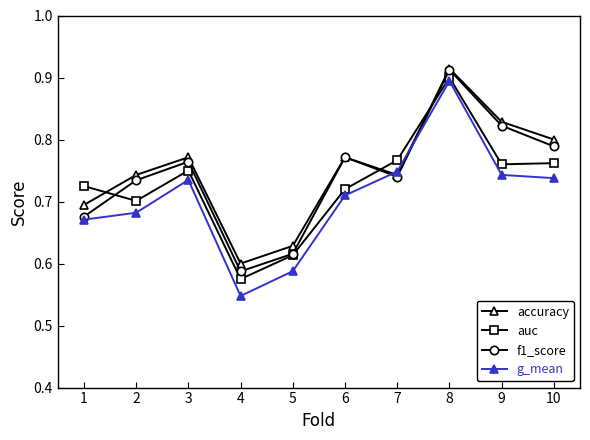

Rank the categories by f1_score value from lowest to highest.

4, 5, 1, 2, 7, 3, 6, 10, 9, 8